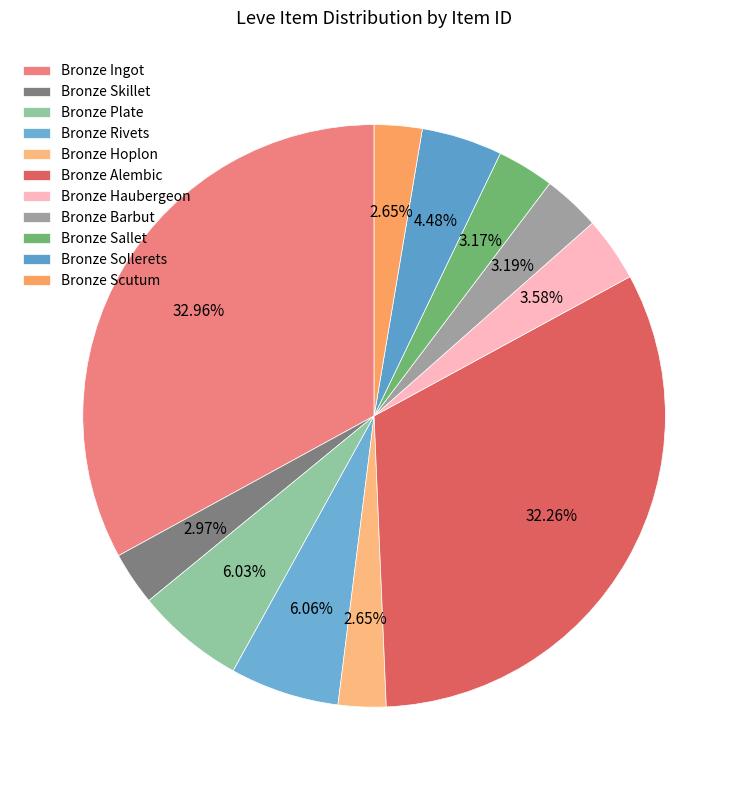

Is there any slice that represents more than half of the pie?

No